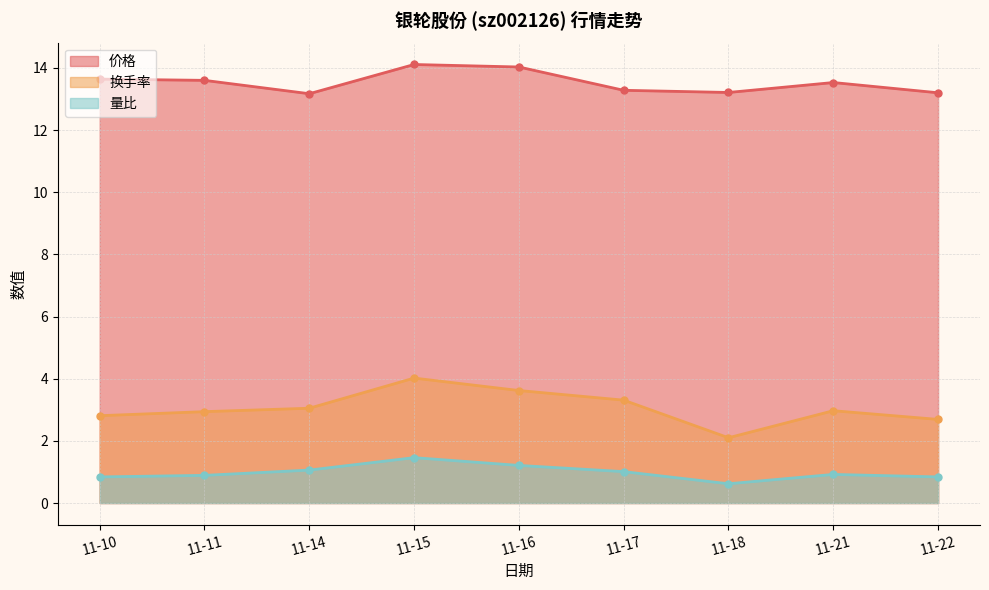

How many lines are shown in the chart?

3